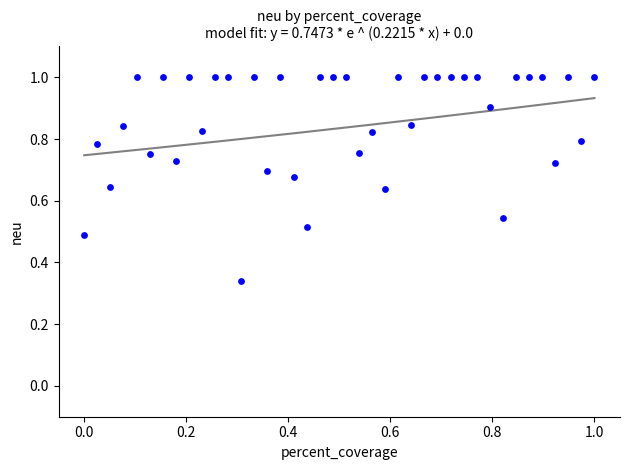

What is the range of X values (max minus min)?

1.0